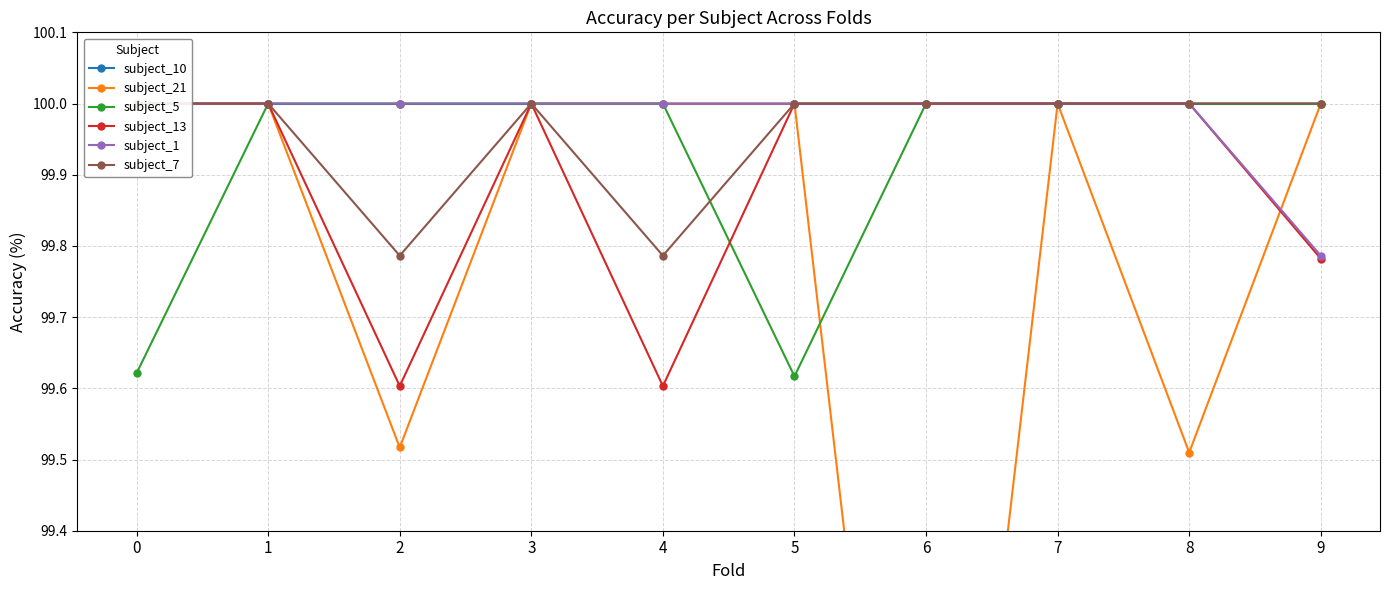

Reading right to left, what are all the values shown in this chart?

subject_10: 9=100.0	8=100.0	7=100.0	6=100.0	5=100.0	4=100.0	3=100.0	2=100.0	1=100.0	0=100.0
subject_21: 9=100.0	8=99.5	7=100.0	6=98.4	5=100.0	4=100.0	3=100.0	2=99.5	1=100.0	0=100.0
subject_5: 9=100.0	8=100.0	7=100.0	6=100.0	5=99.6	4=100.0	3=100.0	2=100.0	1=100.0	0=99.6
subject_13: 9=99.8	8=100.0	7=100.0	6=100.0	5=100.0	4=99.6	3=100.0	2=99.6	1=100.0	0=100.0
subject_1: 9=99.8	8=100.0	7=100.0	6=100.0	5=100.0	4=100.0	3=100.0	2=100.0	1=100.0	0=100.0
subject_7: 9=100.0	8=100.0	7=100.0	6=100.0	5=100.0	4=99.8	3=100.0	2=99.8	1=100.0	0=100.0